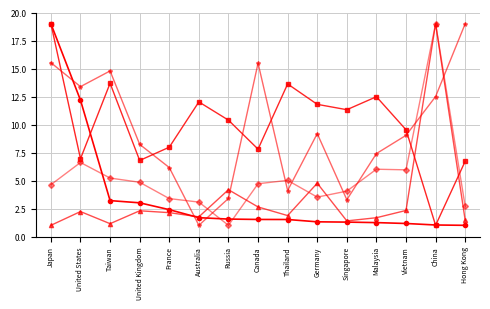

At which category is the sum across all series the highest?

Japan